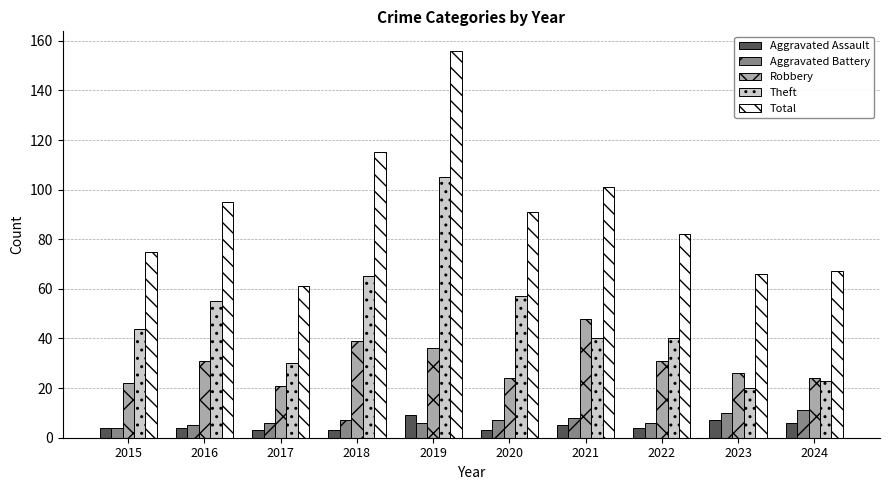

The Aggravated Battery series shows 6 at 2017. True or false?

True